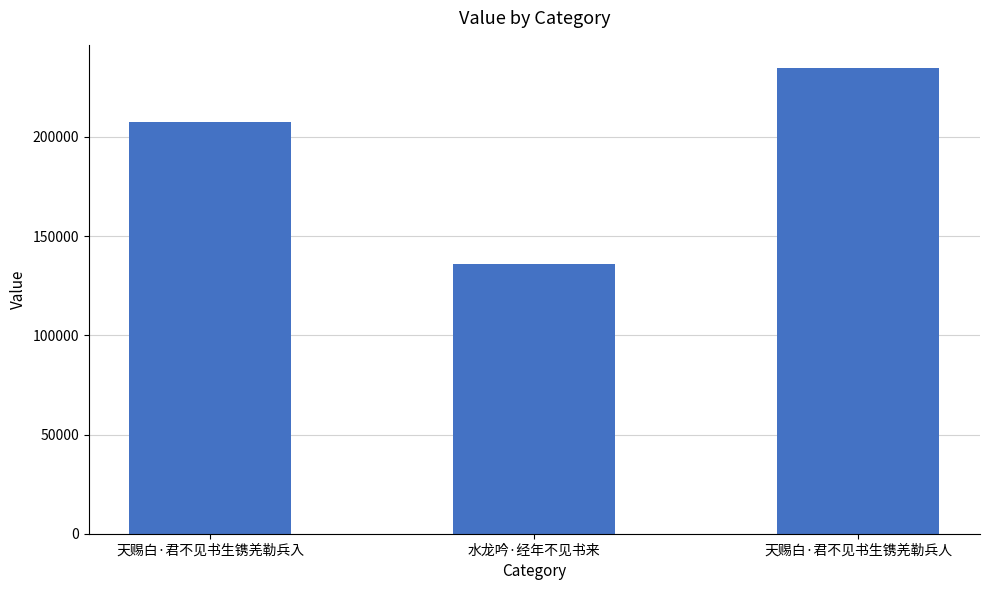

Does the chart contain stacked bars?

No